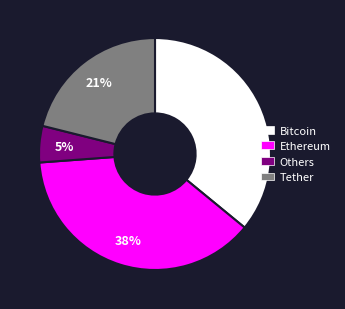

To the nearest percent, what is the average slice percentage?

25%